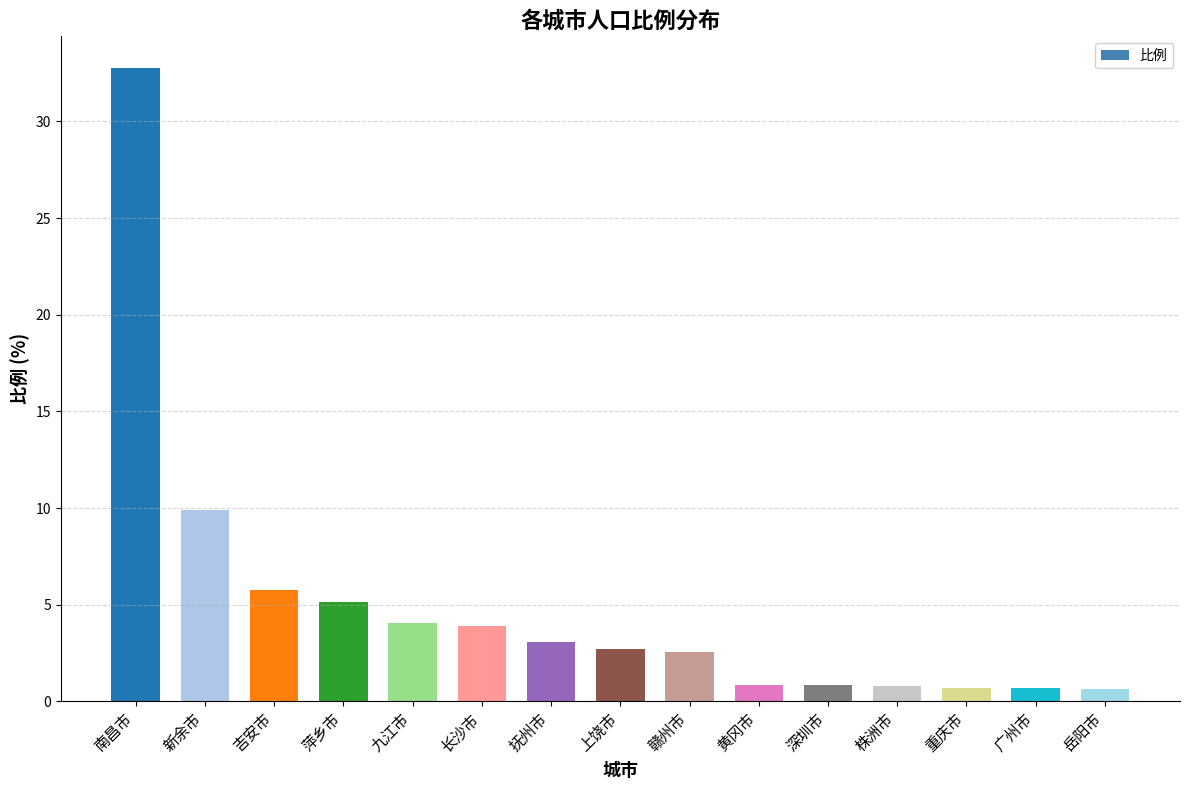

The chart shows a value of 1.2 at 重庆市. True or false?

False